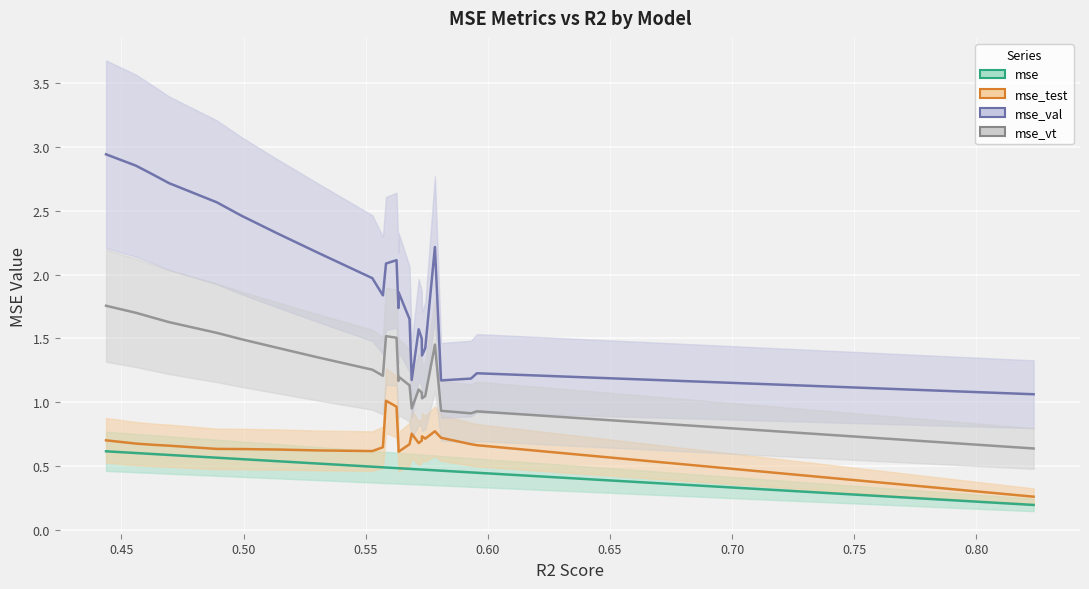

True or false: mse_val and mse_vt cross at least once.

False